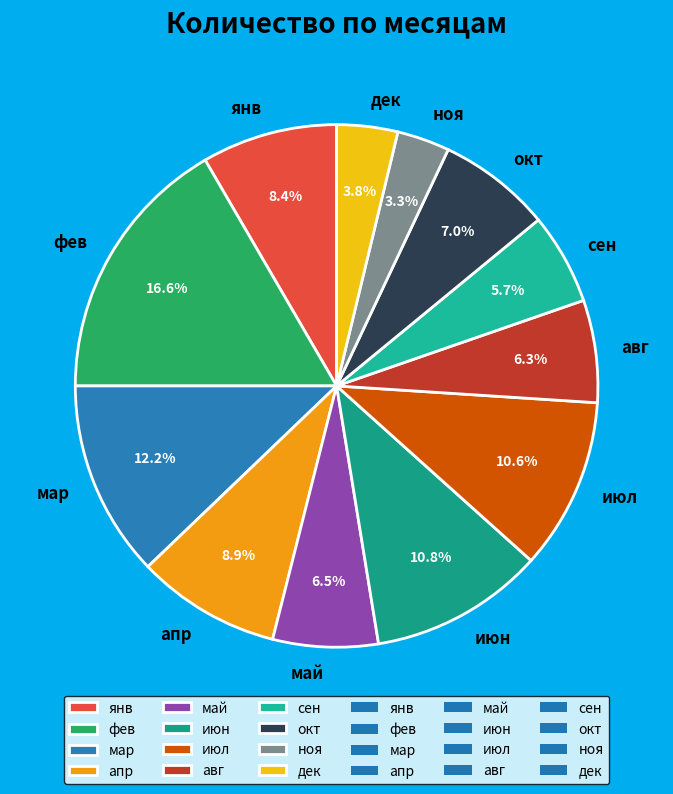

How much of the chart is everything except мар?

87.8%